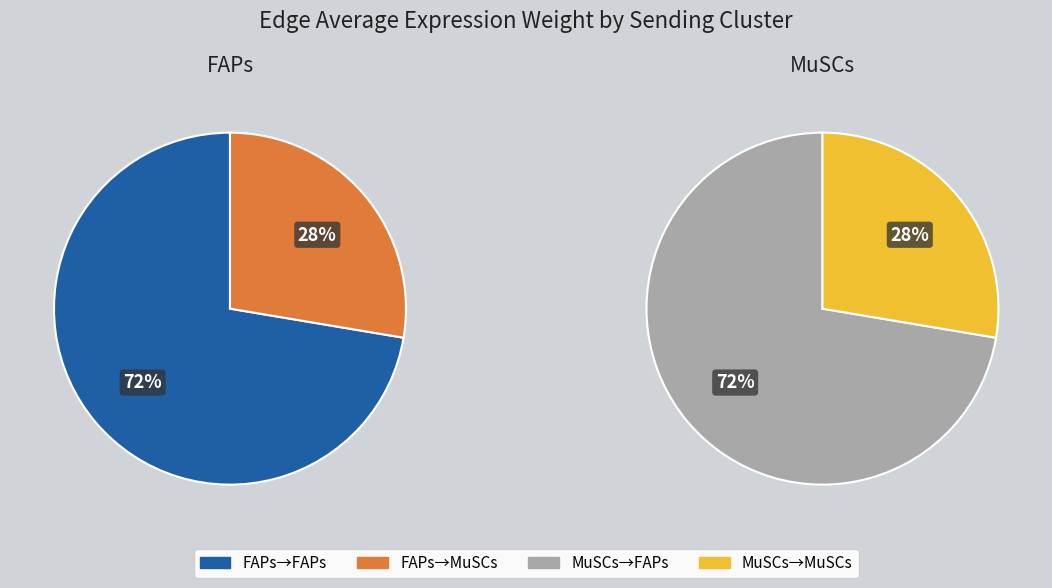

What portion of the pie excludes FAPs->FAPs?

27.6%